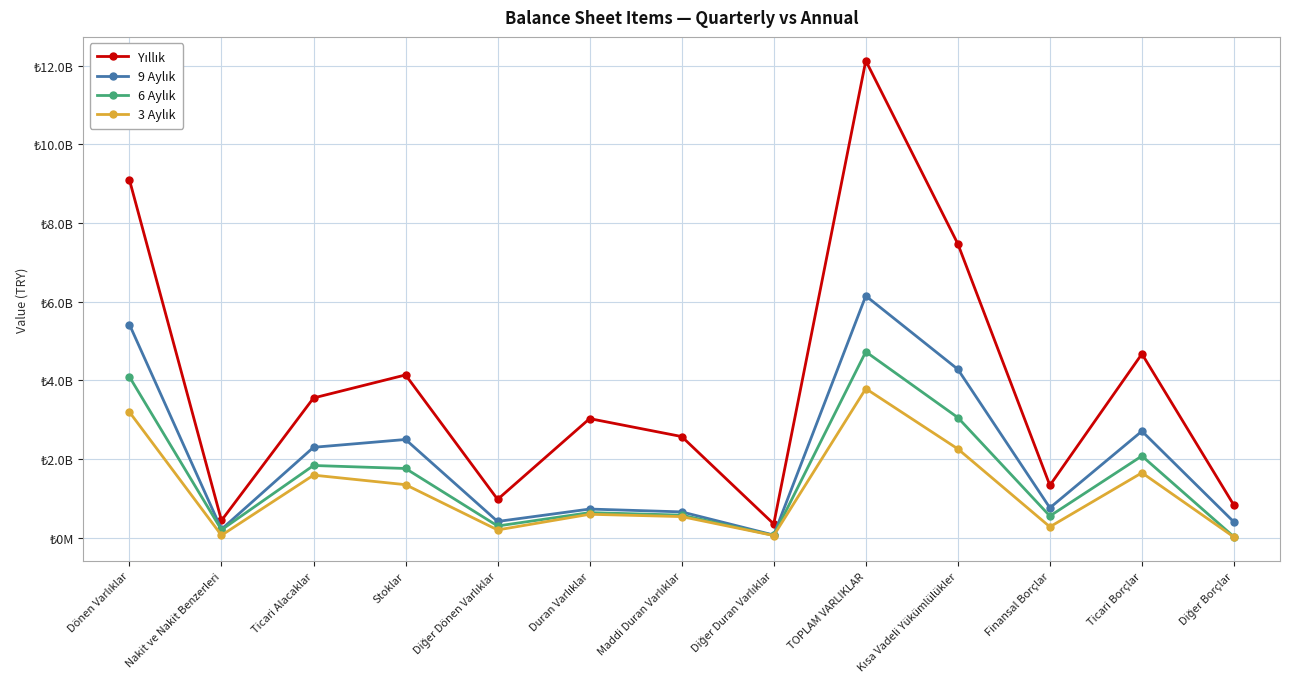

Is this an area chart (filled region under the line)?

No